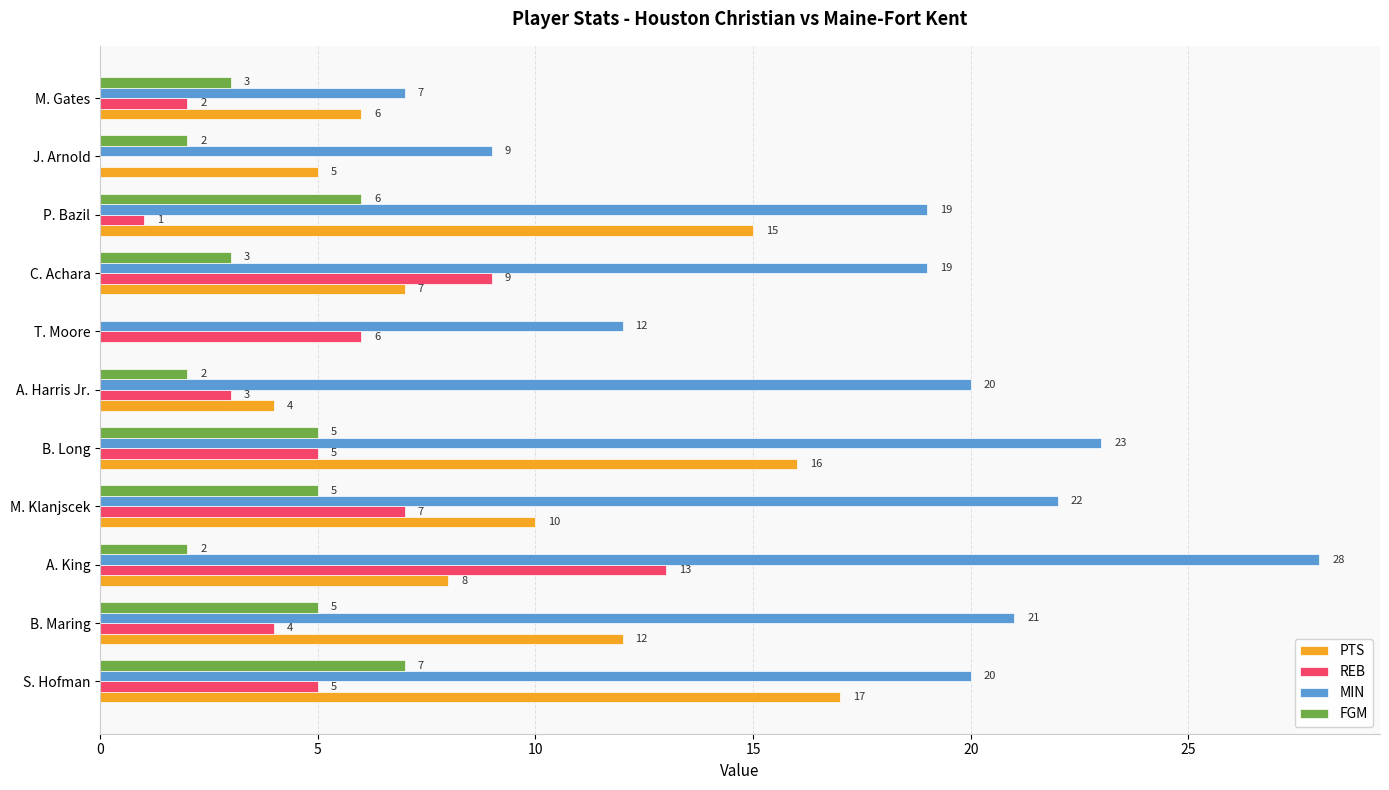

Which series changed the most between S. Hofman and T. Moore?

PTS